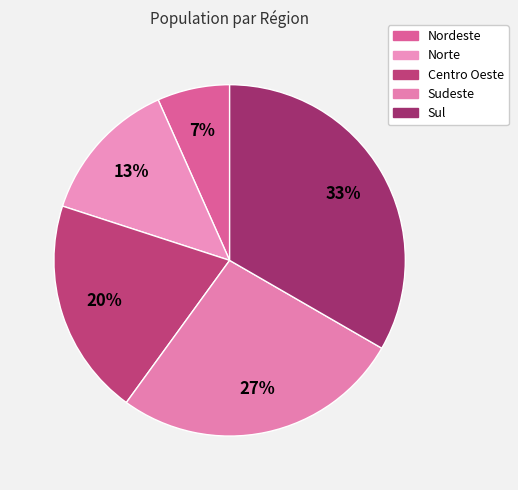

The Norte slice represents 24% of the pie. True or false?

False